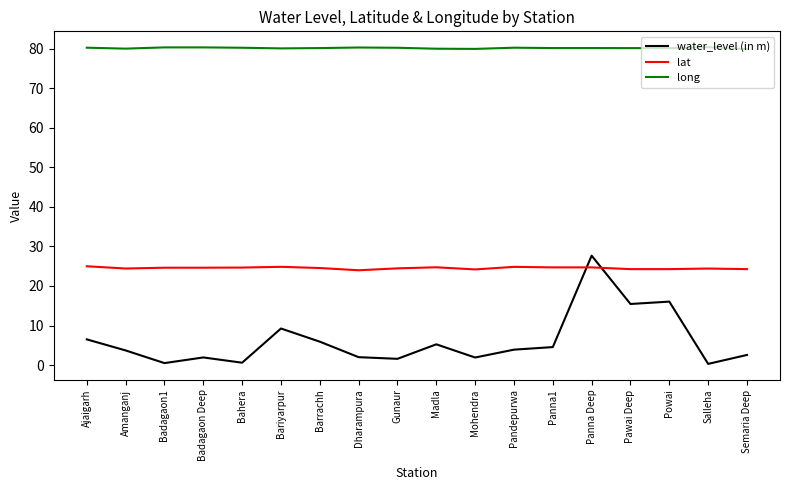

What is the total value across all series at Semaria Deep?

106.7